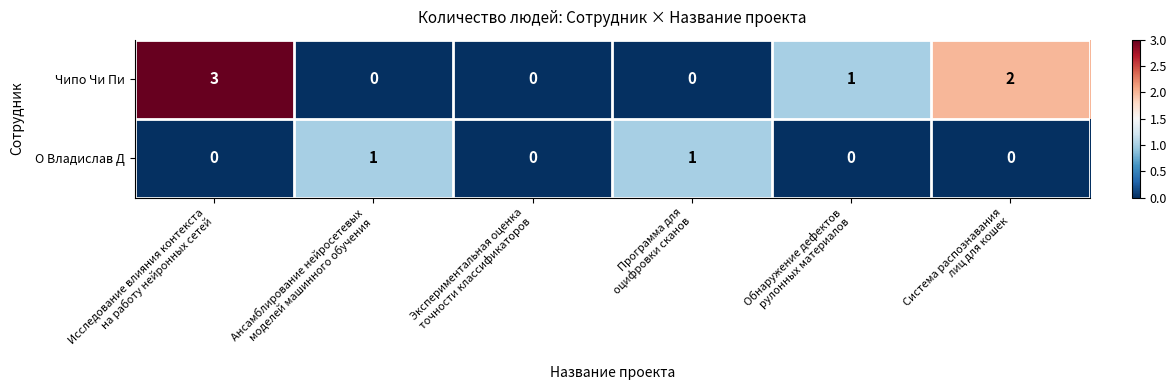

Count the Чипо Чи Пи values in the range 0 to 2.

5